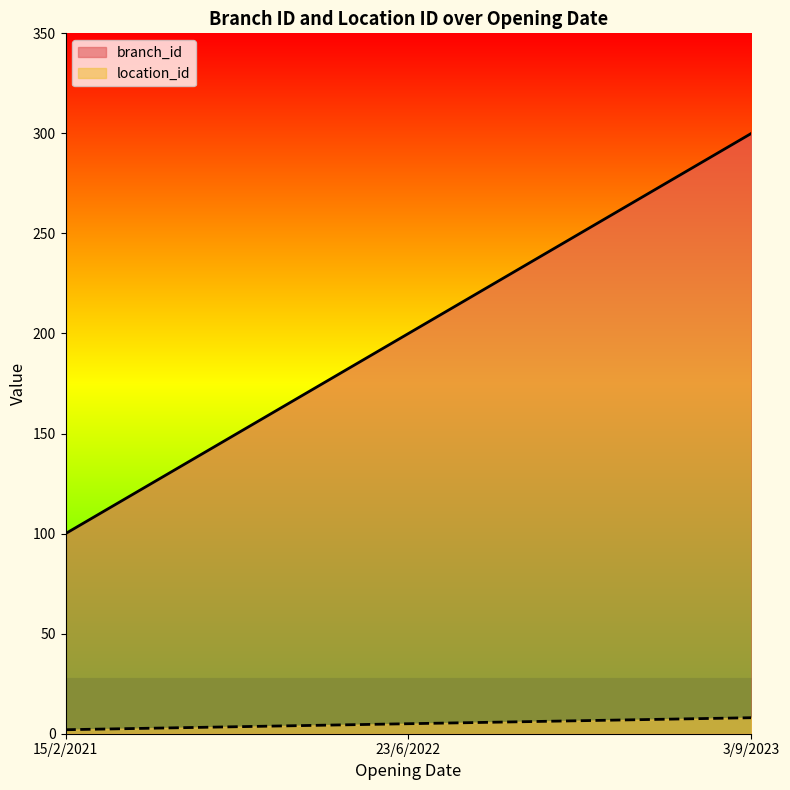

What is the greatest value displayed?

300